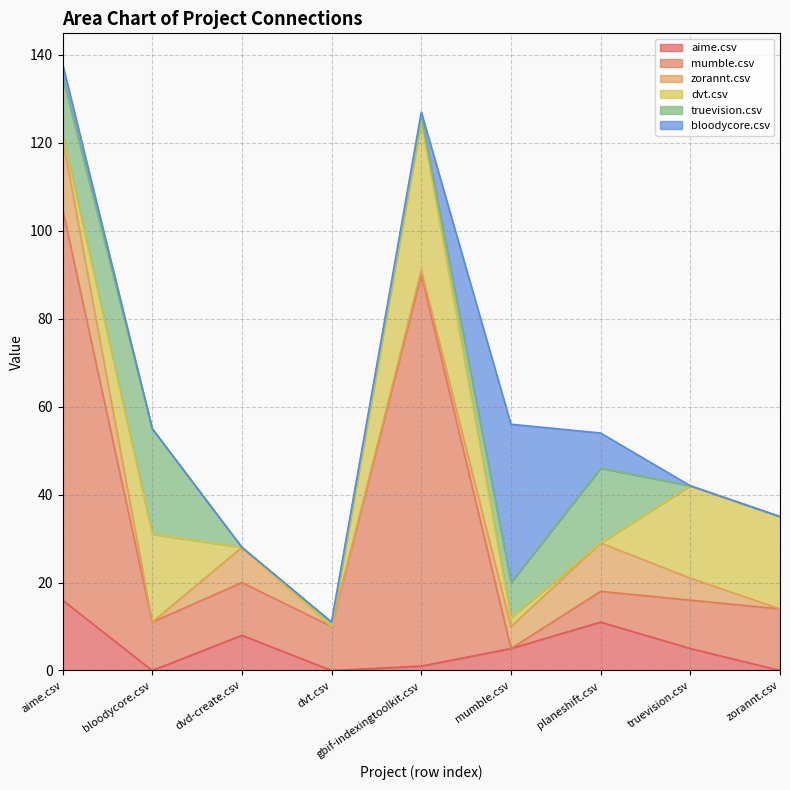

List the labels in order of zorannt.csv value, smallest first.

bloodycore.csv, dvt.csv, zorannt.csv, gbif-indexingtoolkit.csv, mumble.csv, truevision.csv, dvd-create.csv, planeshift.csv, aime.csv